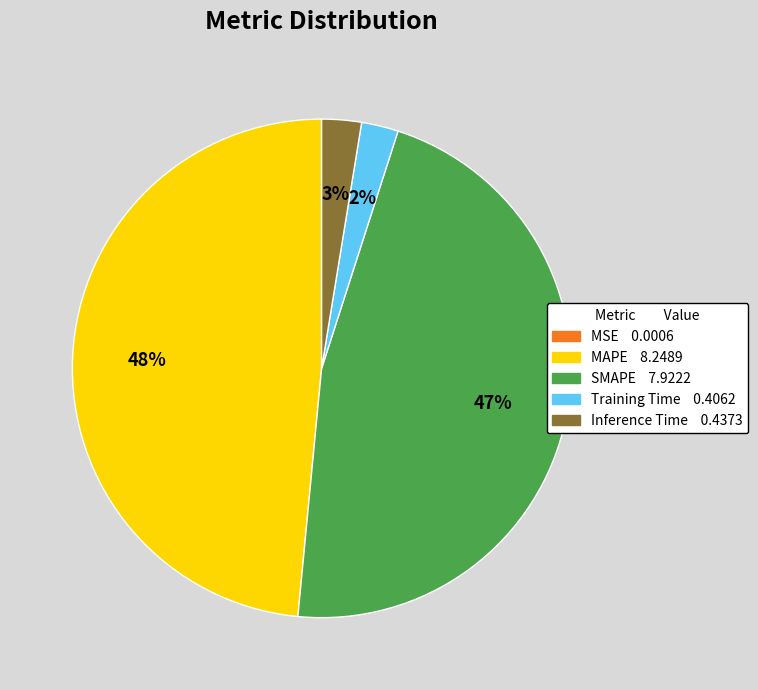

What is the largest slice in the pie chart?

MAPE